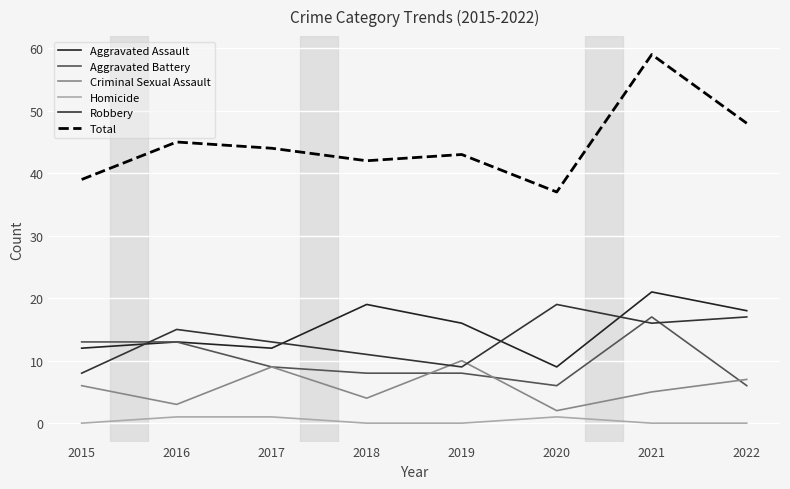

True or false: Homicide and Total intersect in this chart.

False